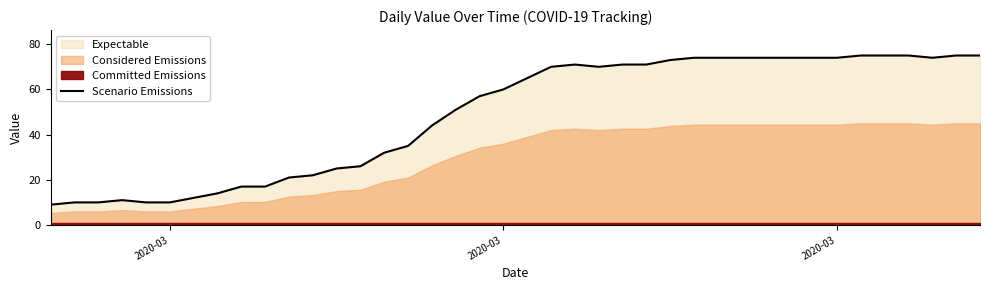

True or false: the data has more than 2 interior local peaks.

False